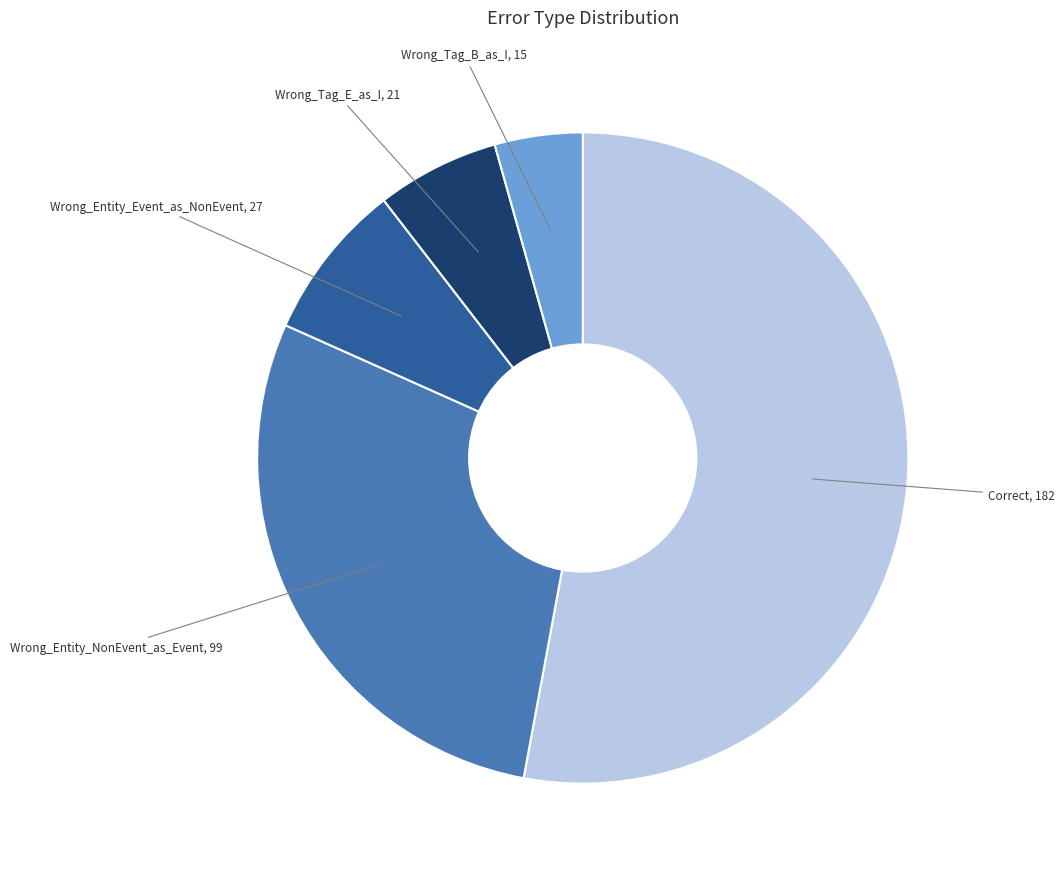

Which slice represents more than half of the pie?

Correct